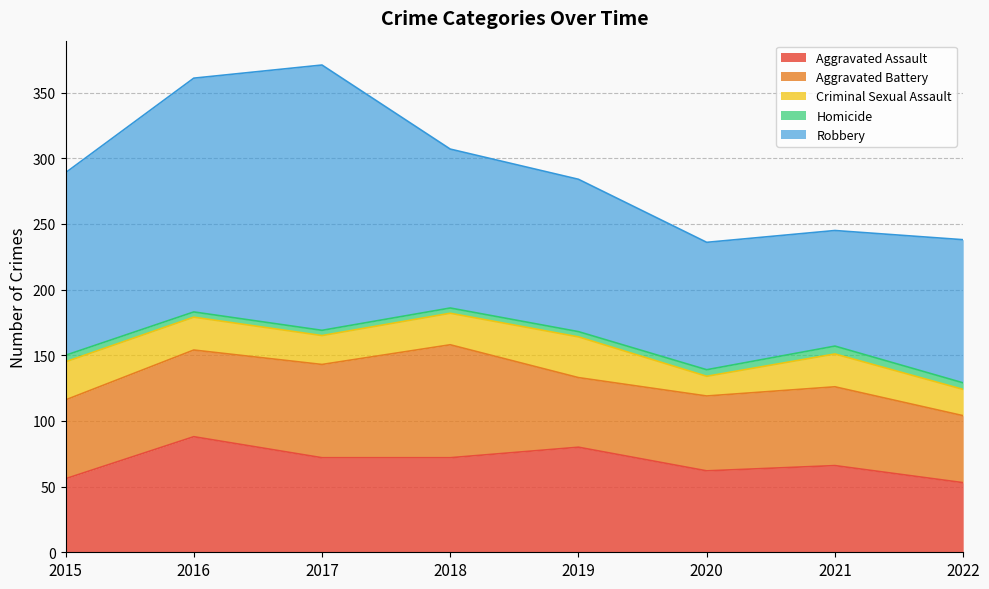

At which category does the chart reach its minimum across all series?

2016